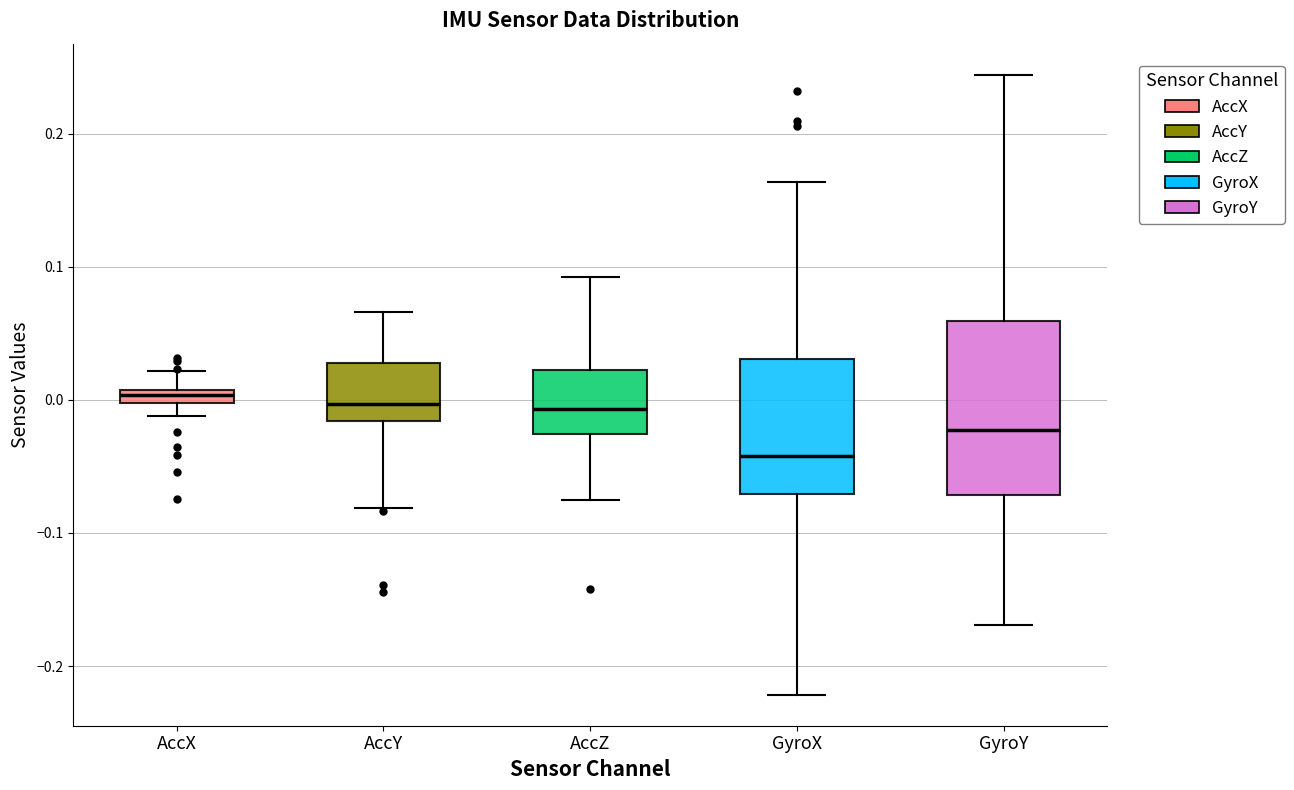

Where does the upper whisker of the box for AccX end on the y-axis? The values are not printed on the chart, so give them approximately, as read against the axis.

0.02